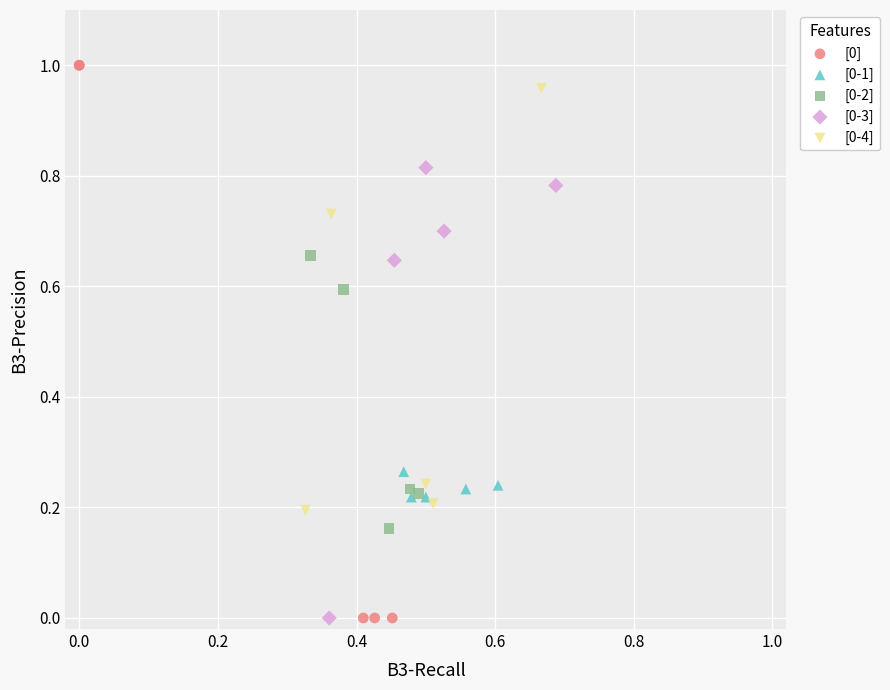

Which series has the largest Y range (max minus min)?

[0]